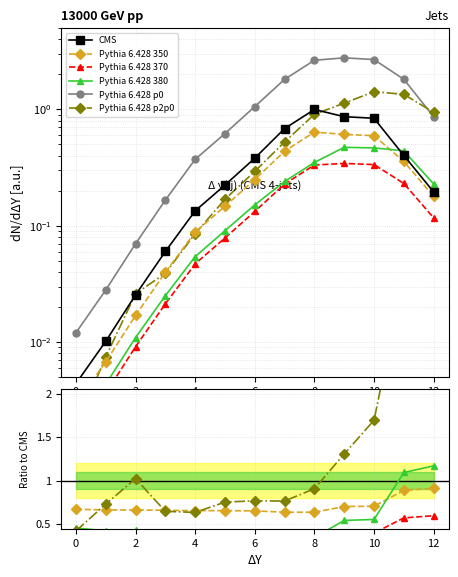

What is the difference between the maximum and minimum values in the Pythia 6.428 370 series?

0.3